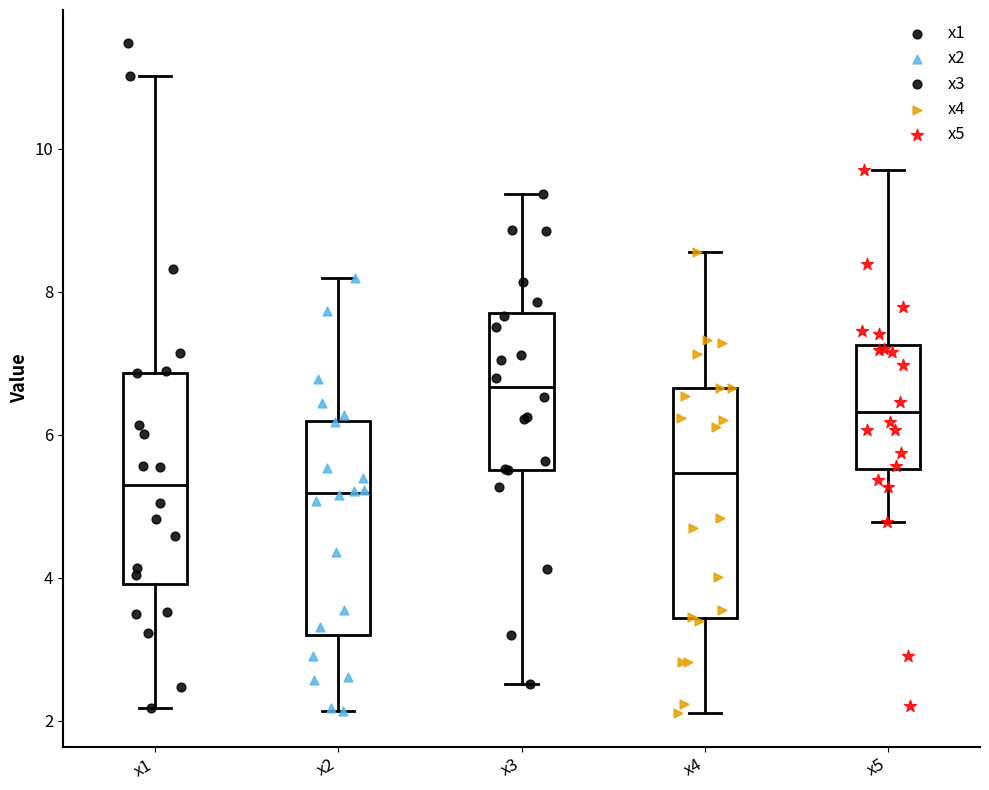

Comparing the boxes themselves (not the whiskers), which one is the tallest?

x4